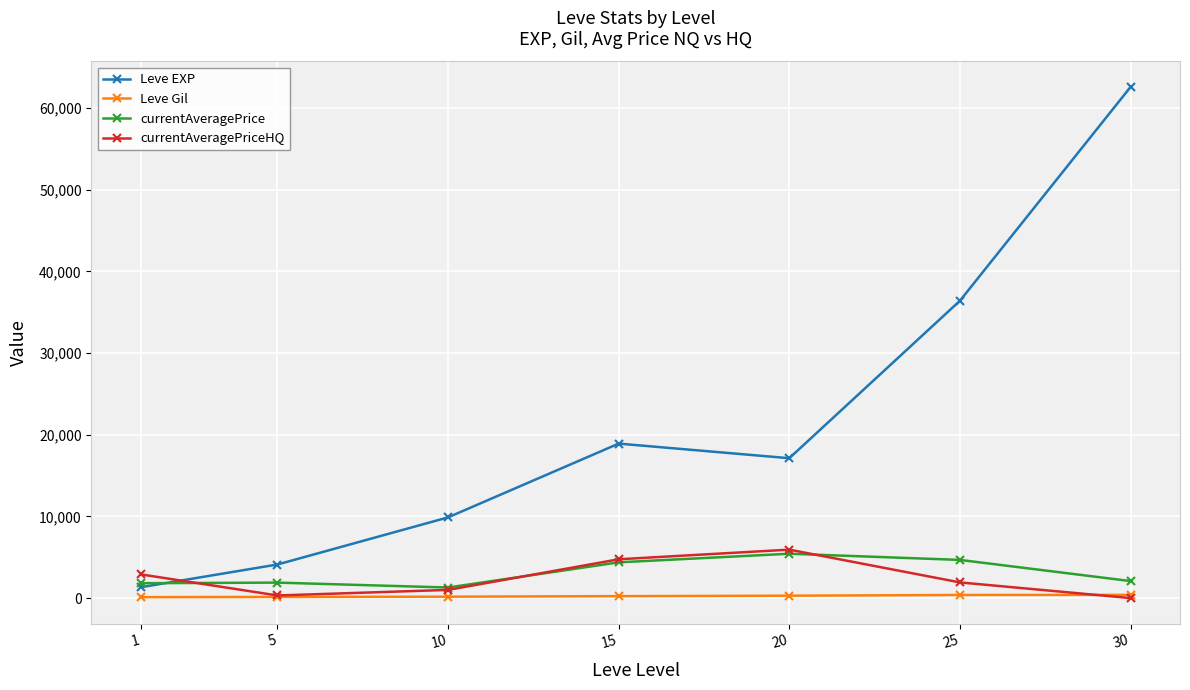

What is the maximum value shown in the chart?

62560